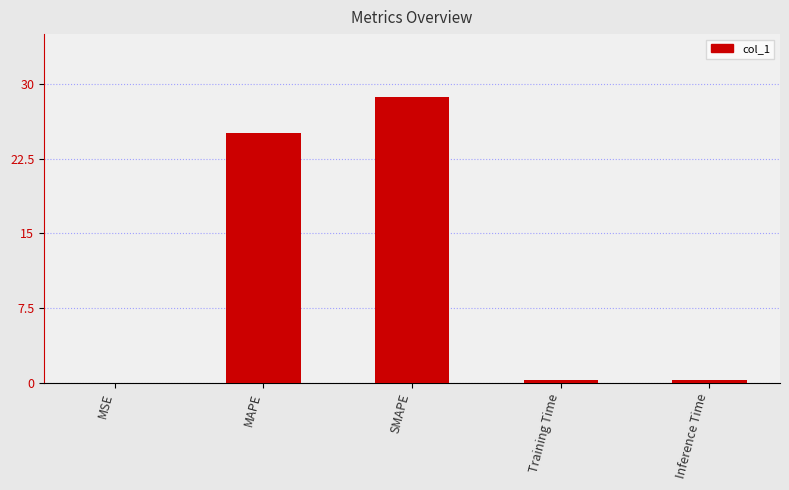

What is the difference between the values at Training Time and MAPE?

24.9